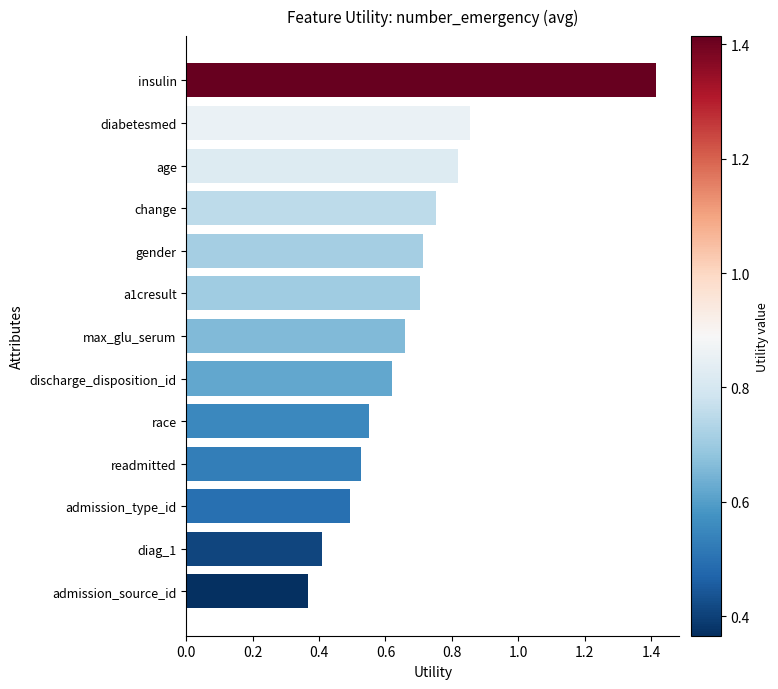

Where is the data nearest to the value 0?

admission_source_id